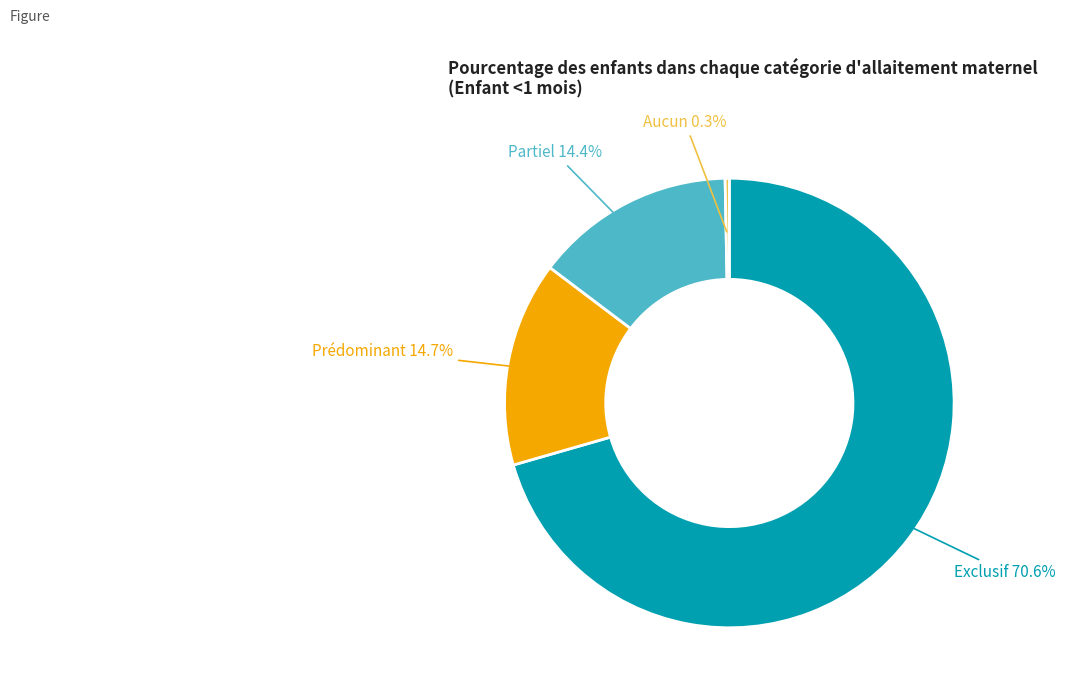

Does any single category account for the majority?

Yes